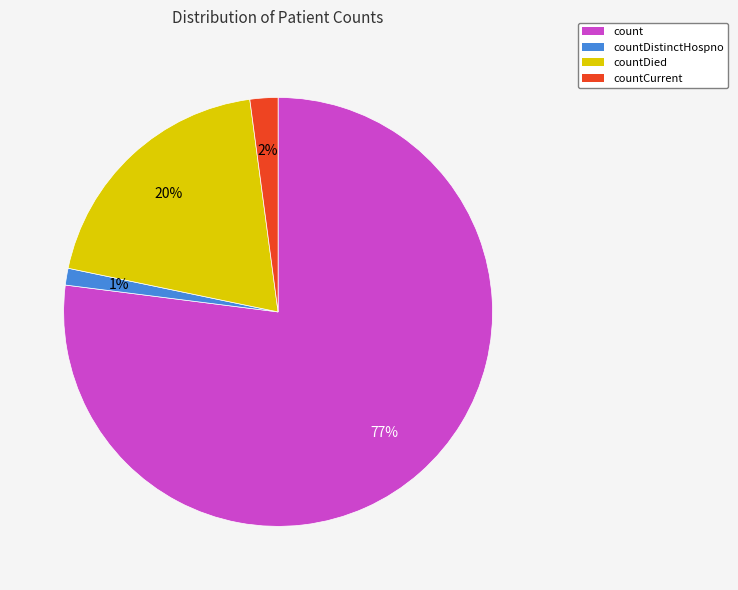

To the nearest percent, what portion does countDistinctHospno represent?

1%